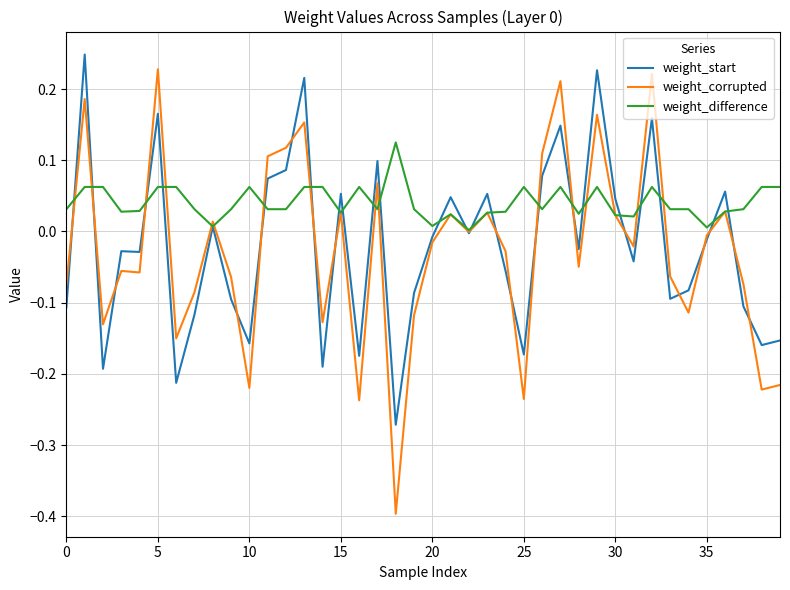

Rank the series by their maximum value, from lowest to highest.

weight_difference, weight_corrupted, weight_start